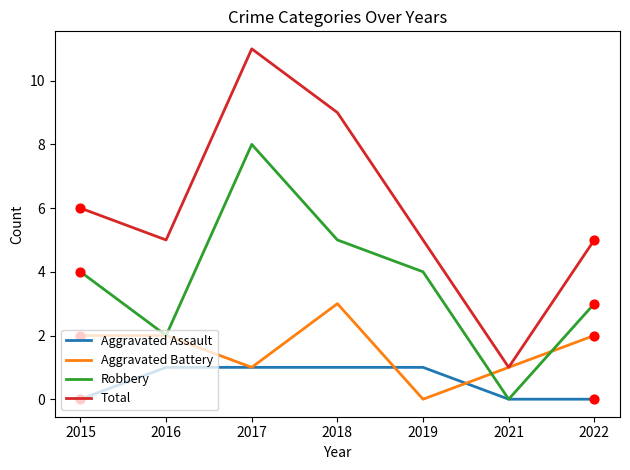

What is the total value across all series at 2018?

18